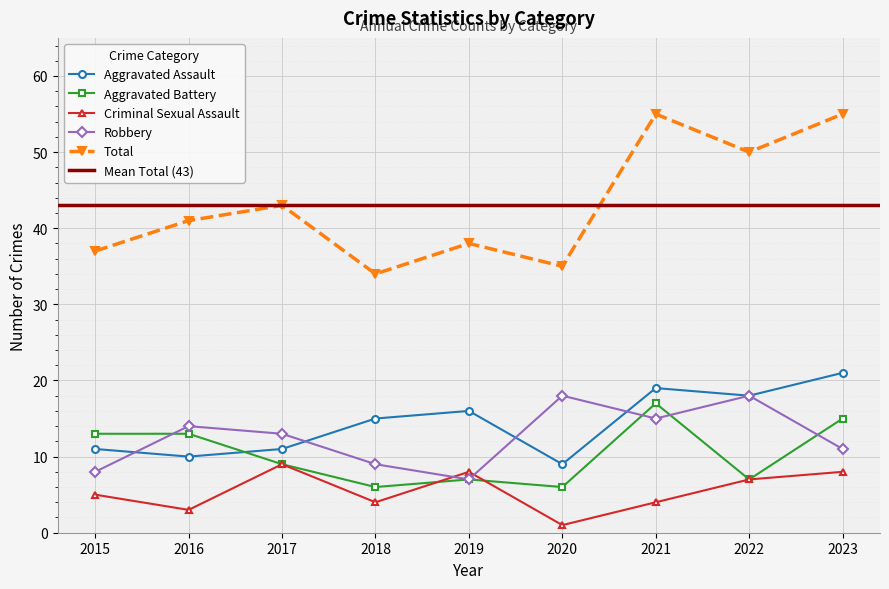

True or false: Aggravated Assault and Total intersect in this chart.

False